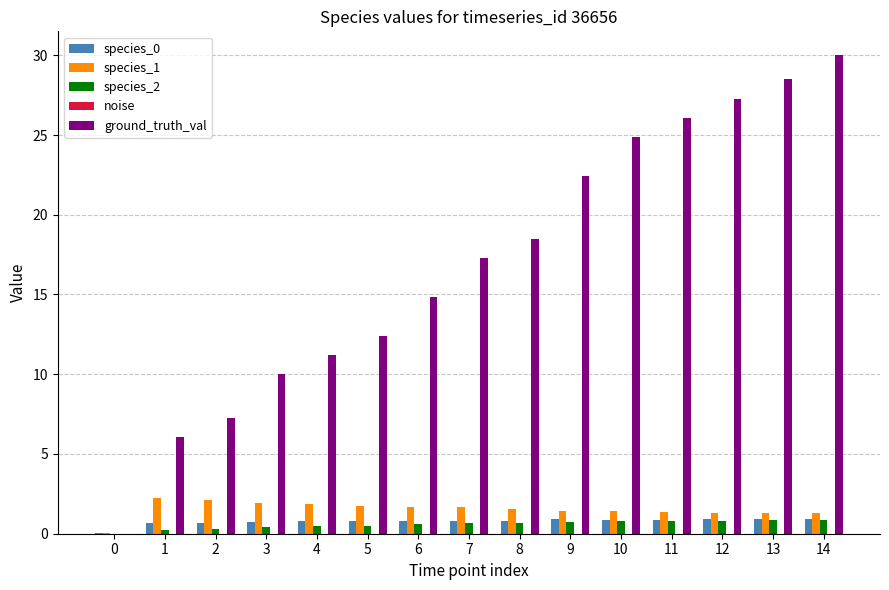

At which category is the sum across all series the highest?

14